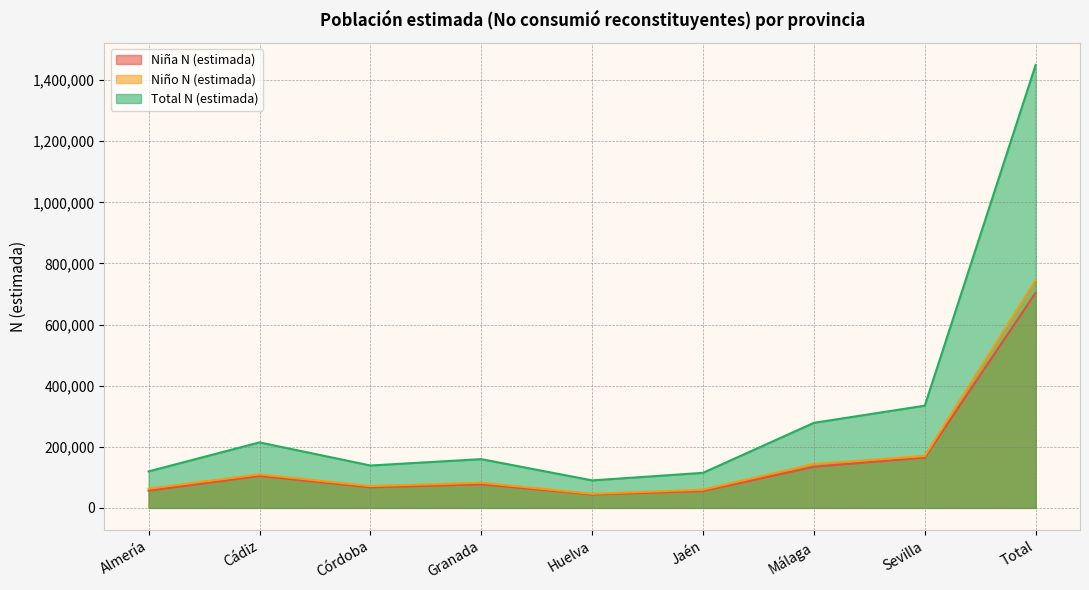

Reading right to left, what are all the values shown in this chart?

Niña N (estimada): Total=704347	Sevilla=164708	Málaga=134572	Jaén=55238	Huelva=43901	Granada=77318	Córdoba=67447	Cádiz=104713	Almería=56449
Niño N (estimada): Total=745330	Sevilla=169816	Málaga=143776	Jaén=59534	Huelva=46077	Granada=82234	Córdoba=71254	Cádiz=109665	Almería=62976
Total N (estimada): Total=1449677	Sevilla=334524	Málaga=278348	Jaén=114772	Huelva=89978	Granada=159552	Córdoba=138701	Cádiz=214378	Almería=119424